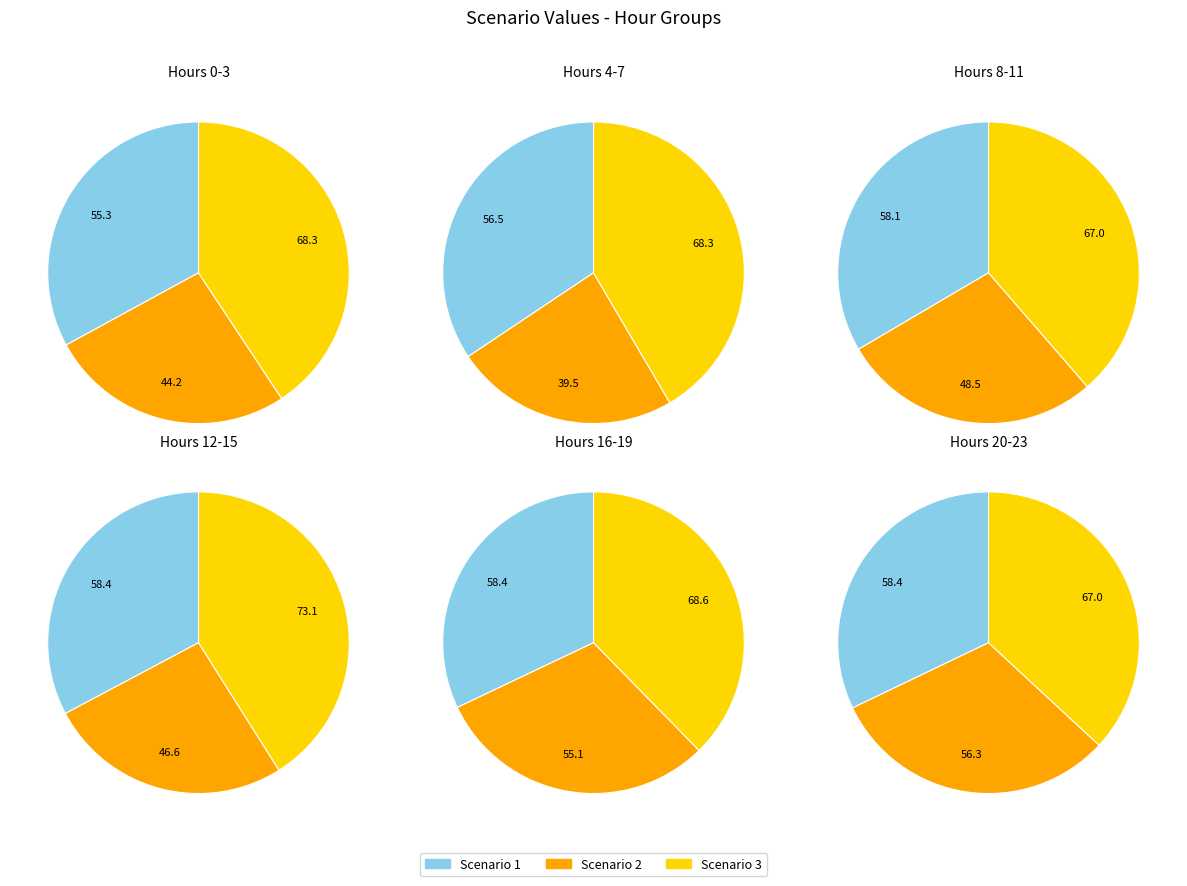

Which slice is the smallest?

1